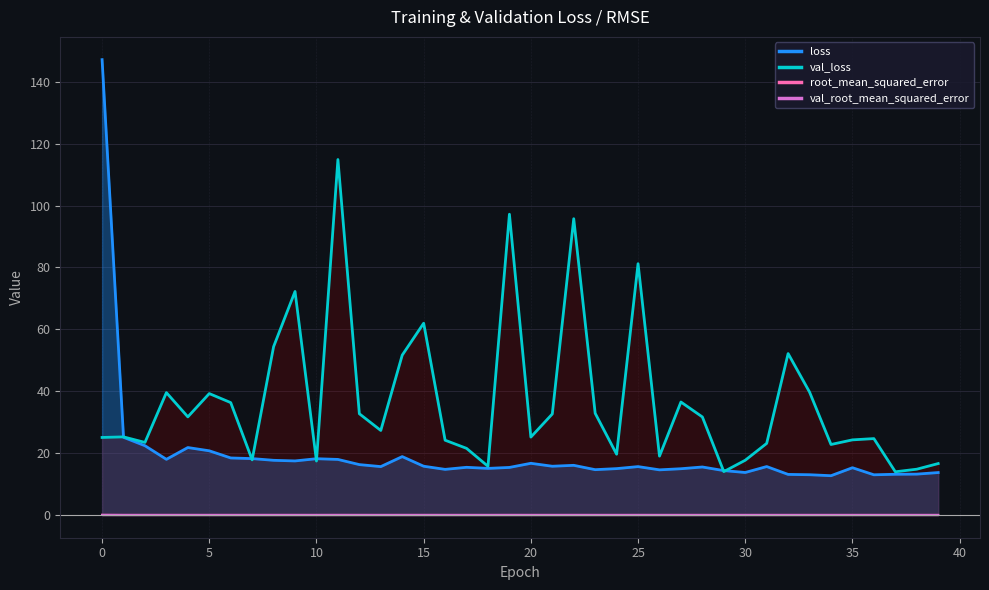

The value of val_loss at 14 is 51.7. True or false?

True